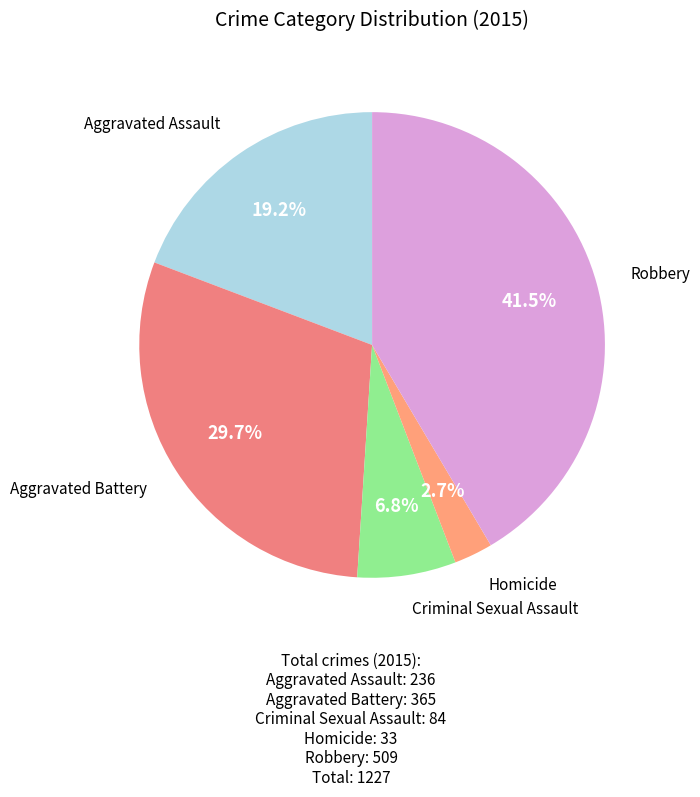

To the nearest percent, what is the difference between the largest and smallest slice percentages?

39%